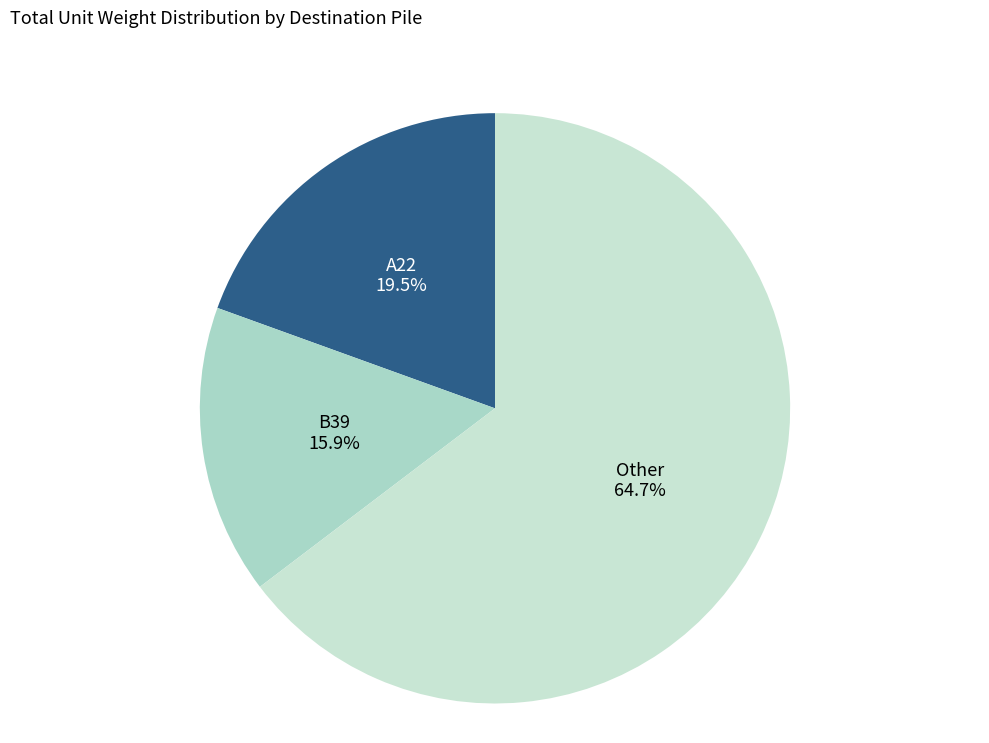

What is the smallest slice in the pie chart?

B39